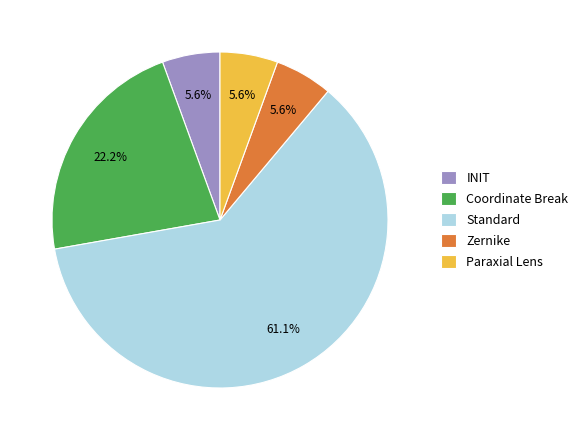

Count the number of slices in the pie.

5